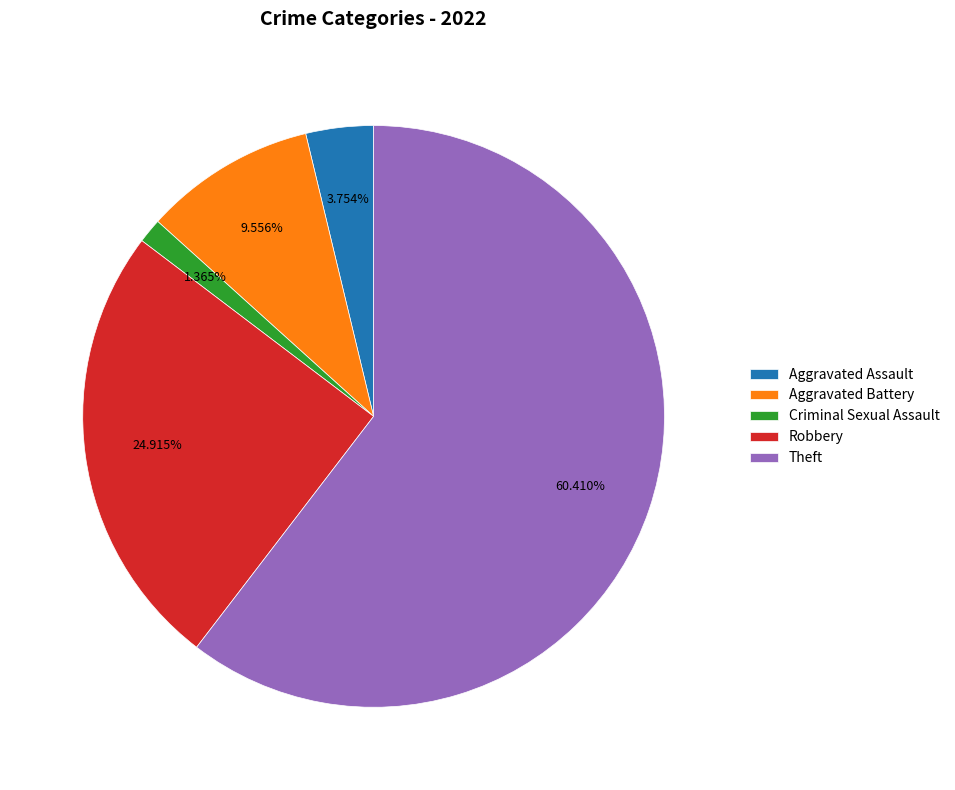

Count the number of slices in the pie.

5